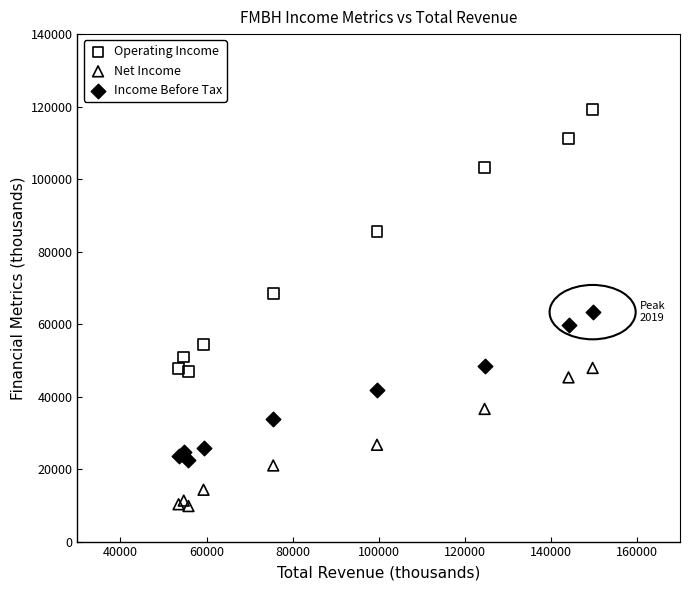

Which series reaches the minimum Y coordinate?

Net Income